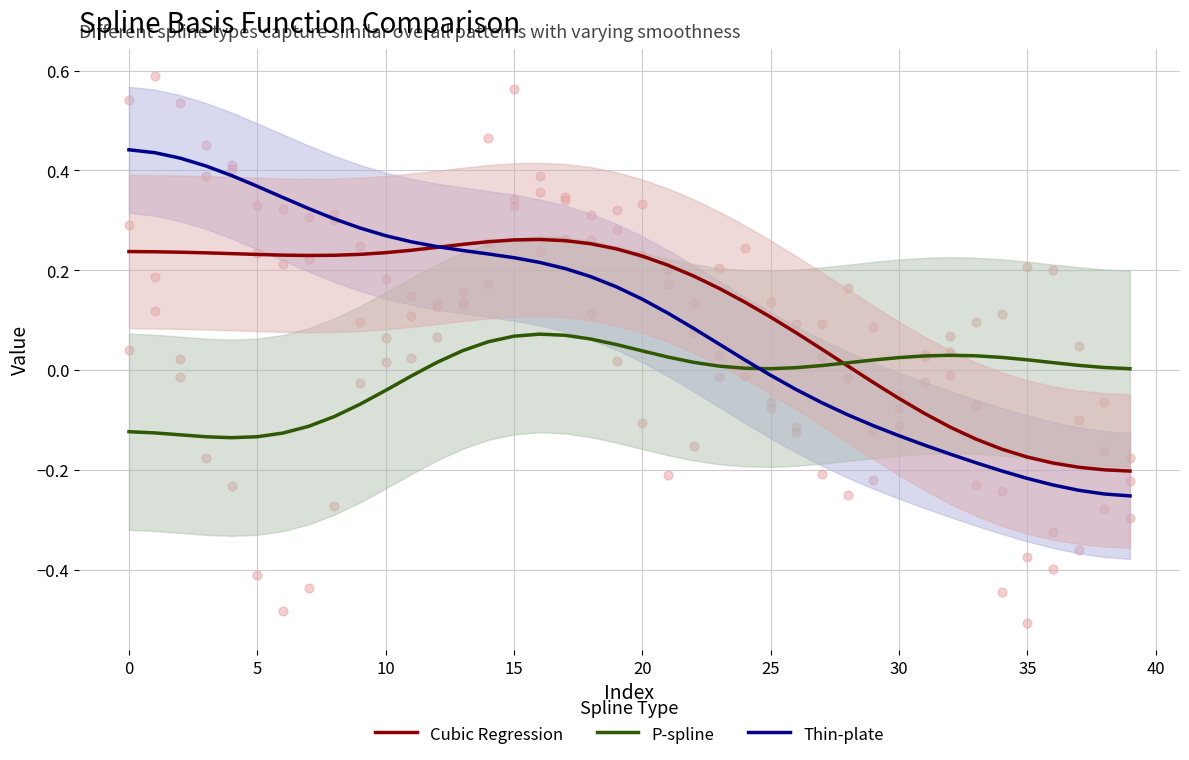

Which series has the largest total across all categories?

Cubic Regression